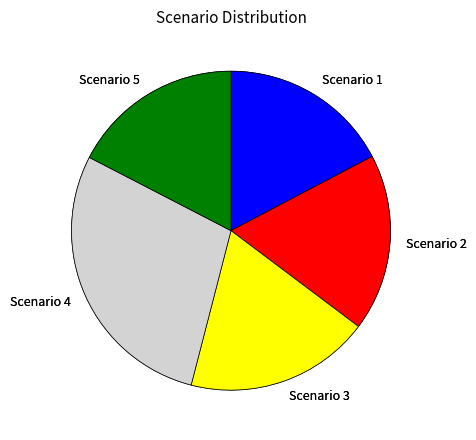

Is Scenario 1 the majority of the pie?

No